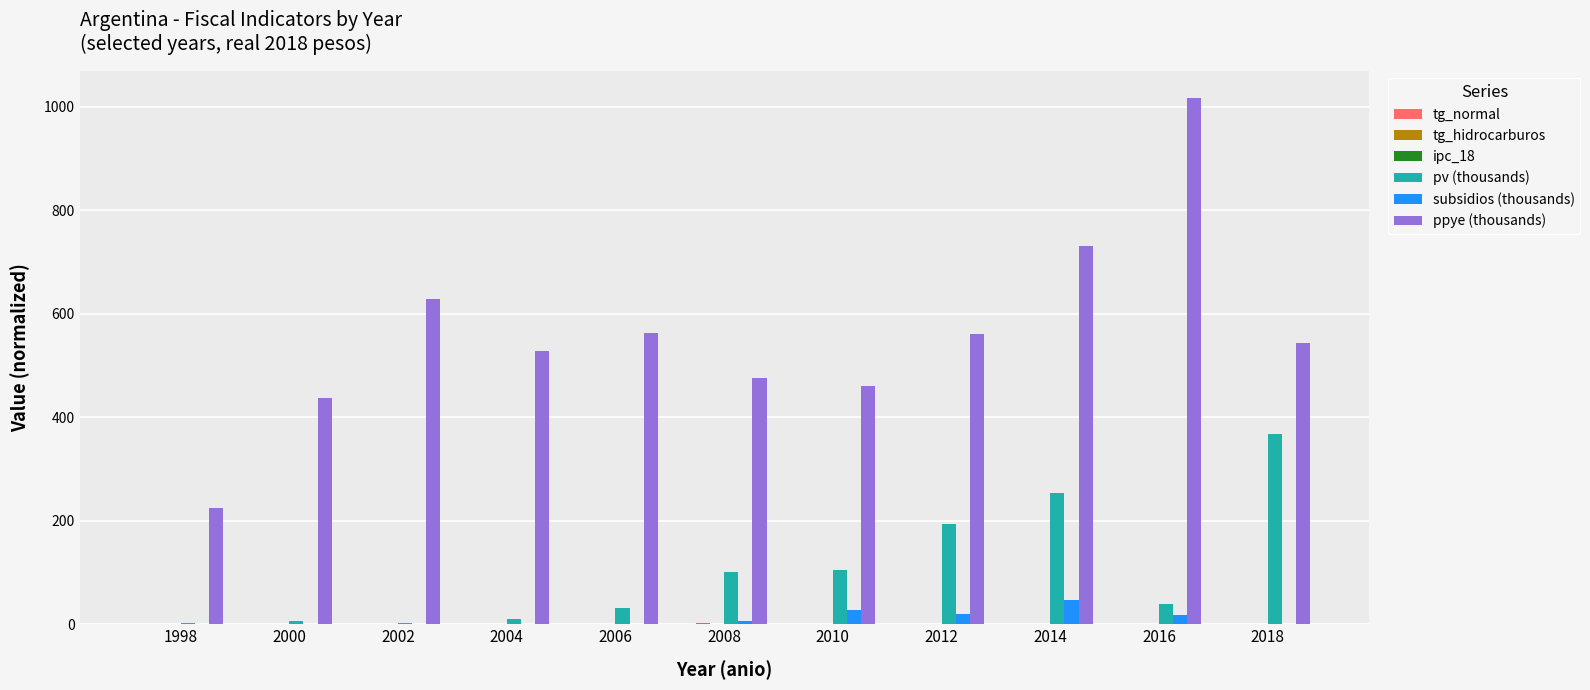

Is the value of subsidios (thousands) at 2002 greater than the value of pv (thousands) at 2006?

No